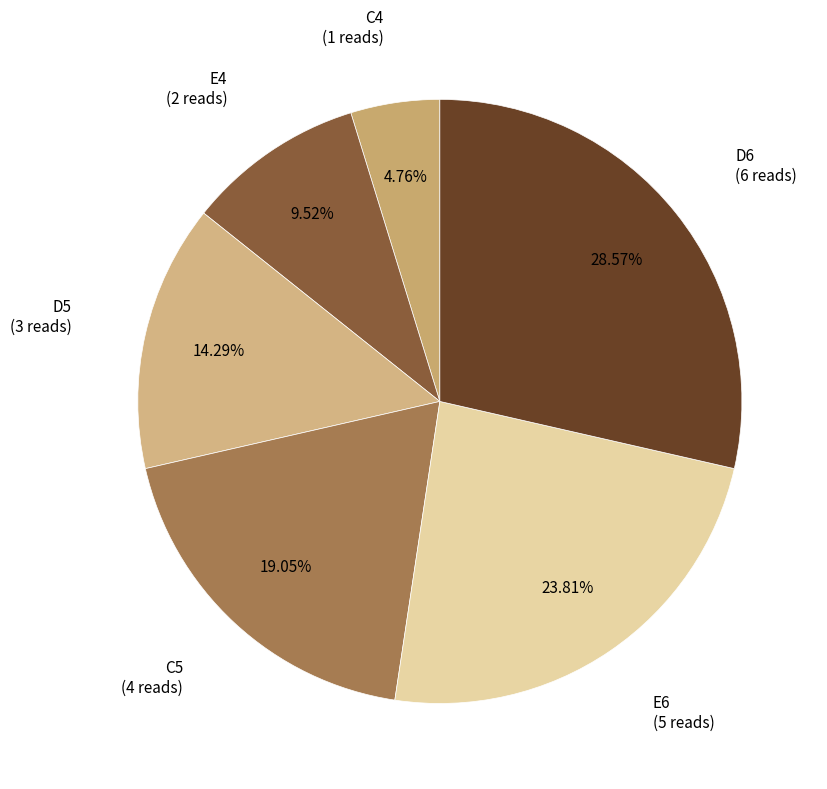

To the nearest percent, what is the difference between the D5 and D6 slice percentages?

14%